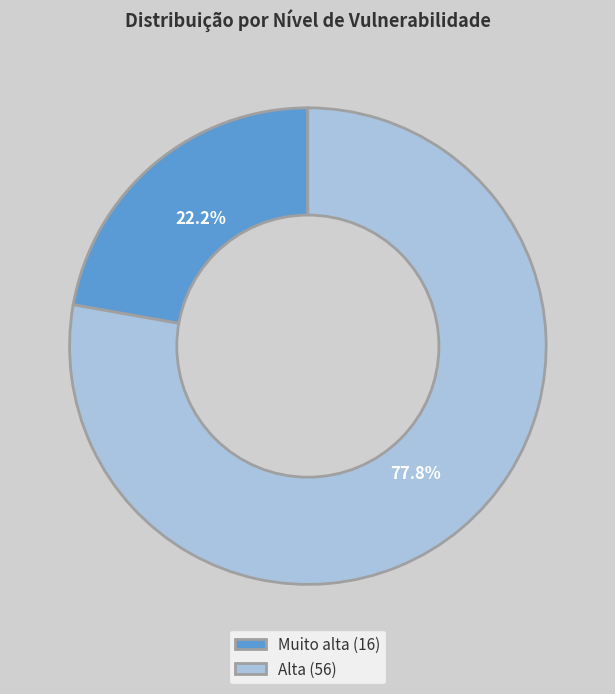

The Muito alta slice represents 29% of the pie. True or false?

False